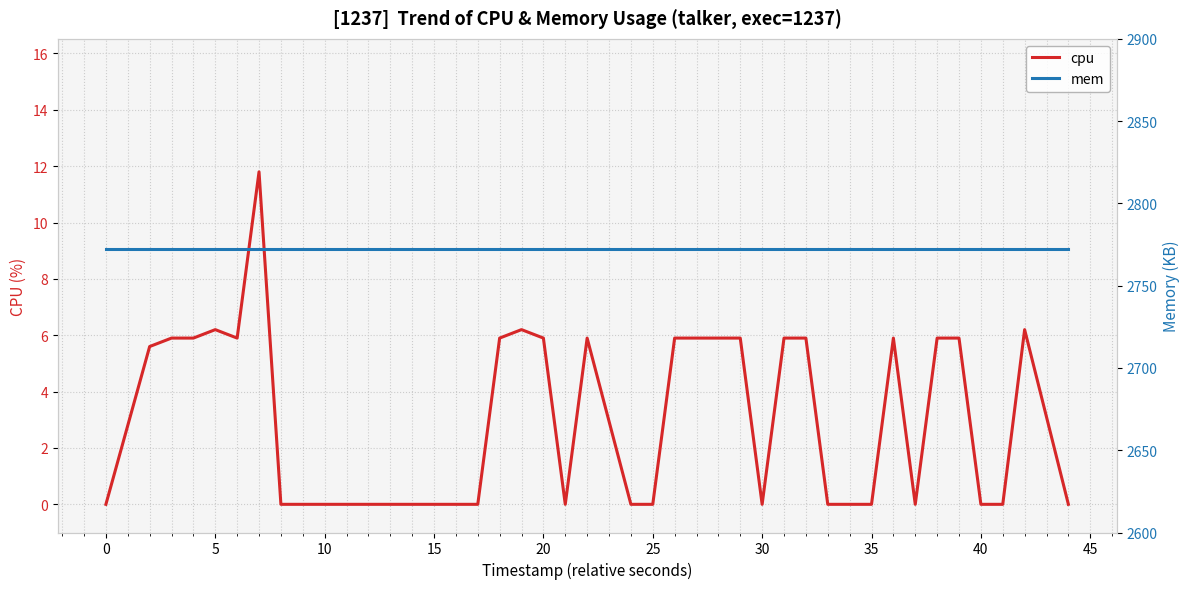

True or false: mem and cpu cross at least once.

False